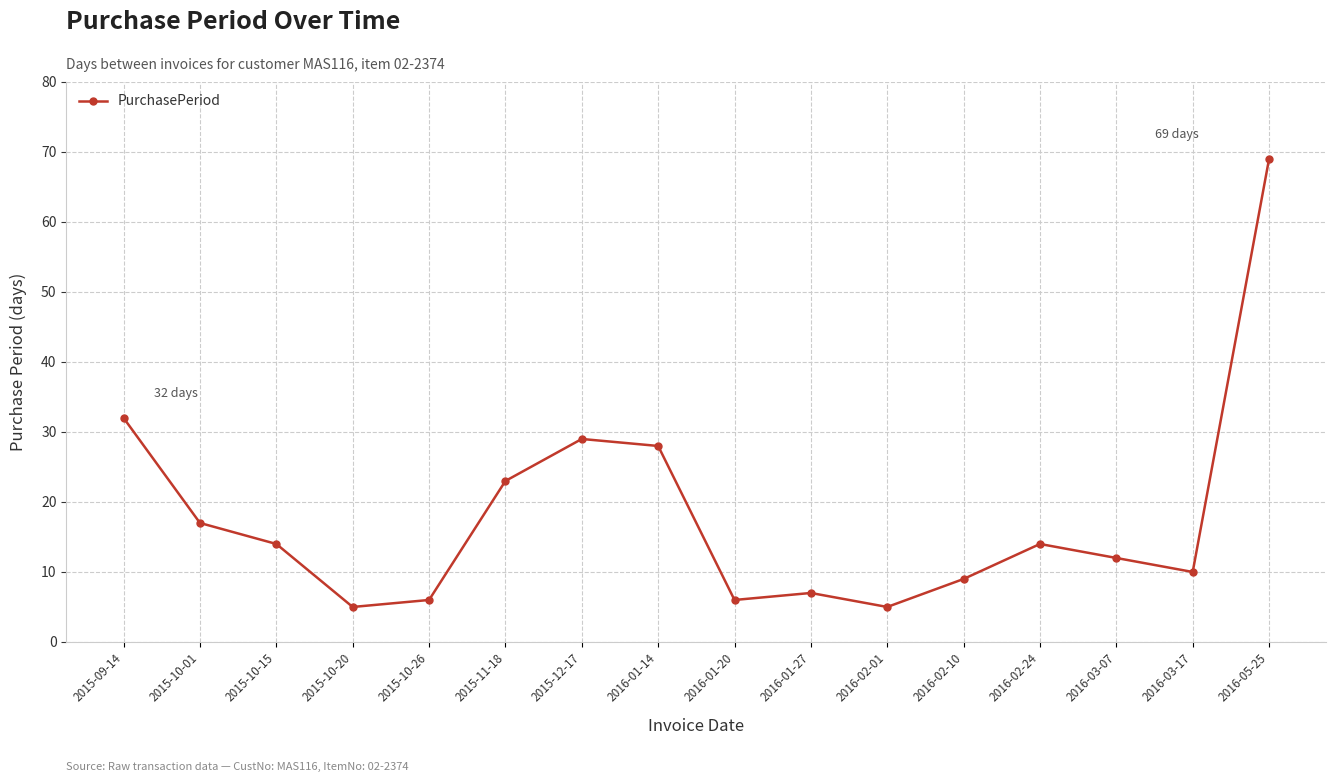

The chart shows a value of 5 at 2015-10-20. True or false?

True